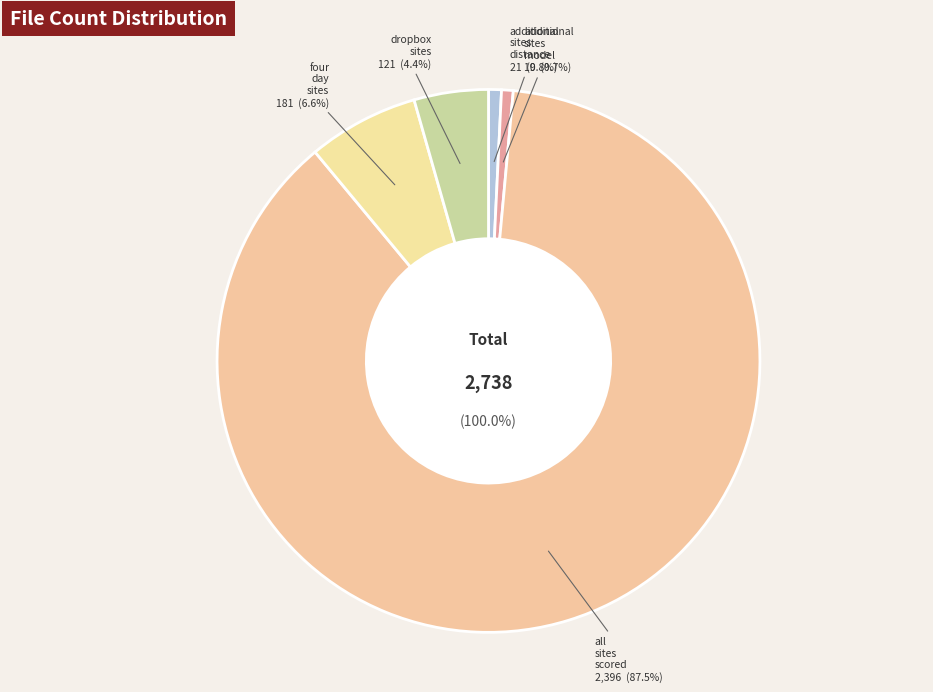

To the nearest percent, what is the difference between the additional_sites_model and dropbox_sites slice percentages?

4%